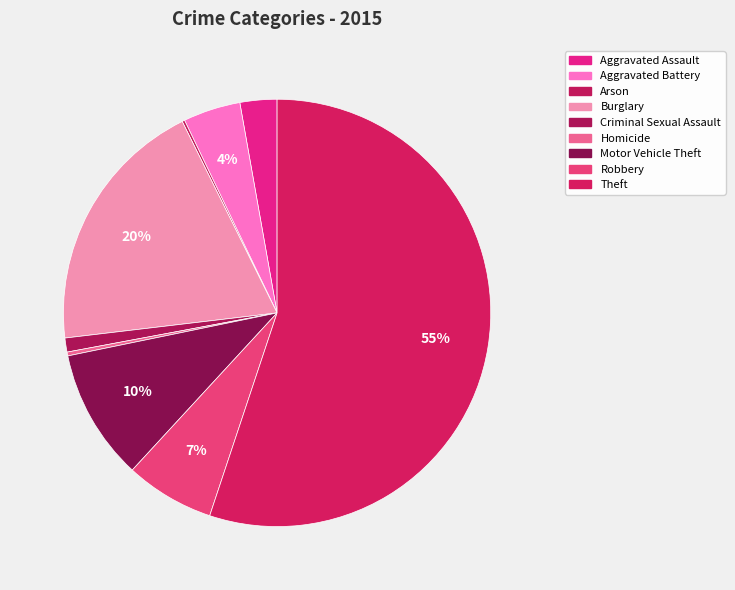

What is the smallest slice in the pie chart?

Arson